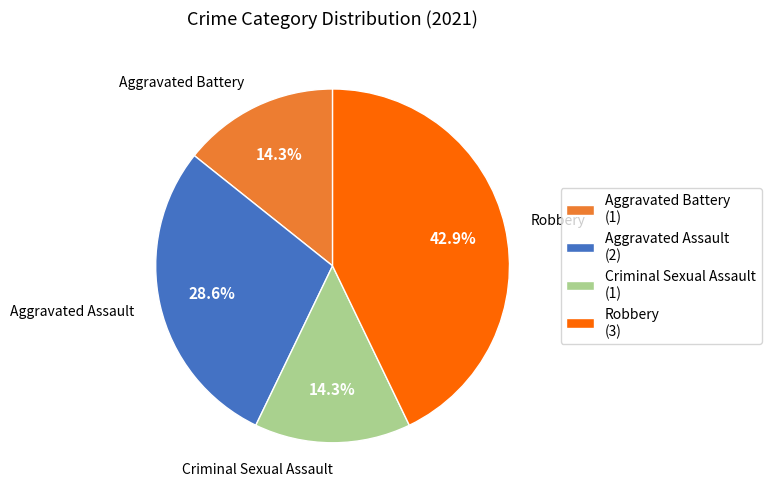

Is there a majority slice in this chart?

No